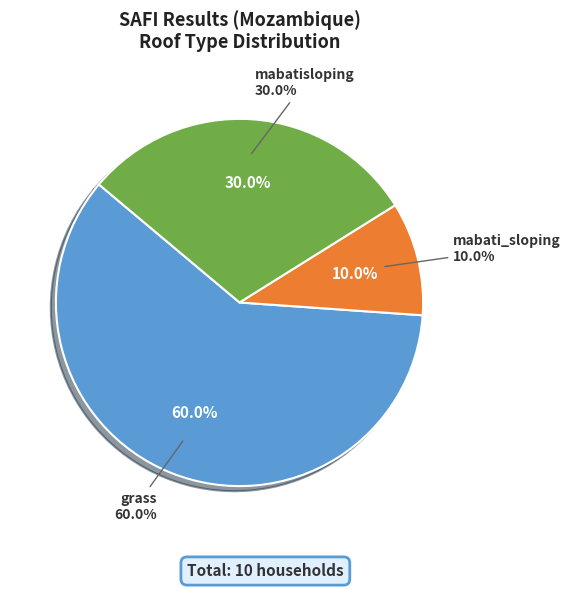

To the nearest percent, what is the combined percentage of mabati_sloping and grass?

70%